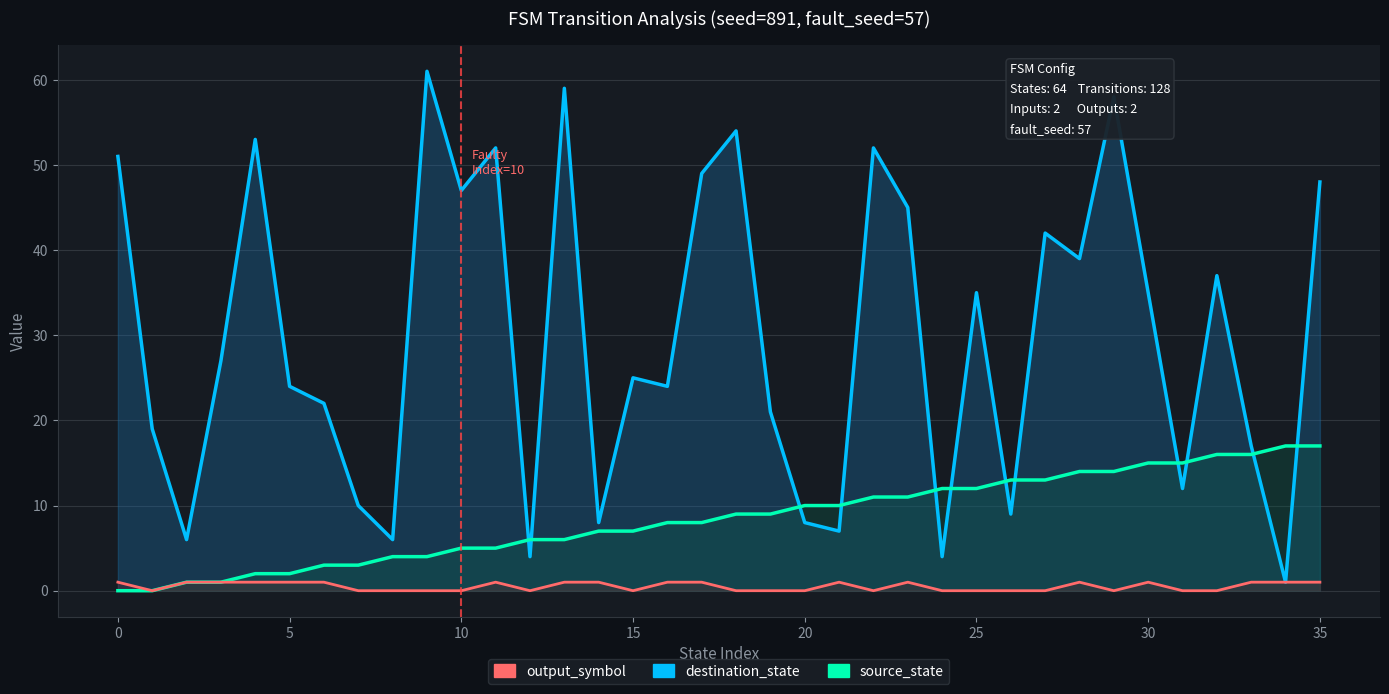

What is the sum of all output_symbol values?

18